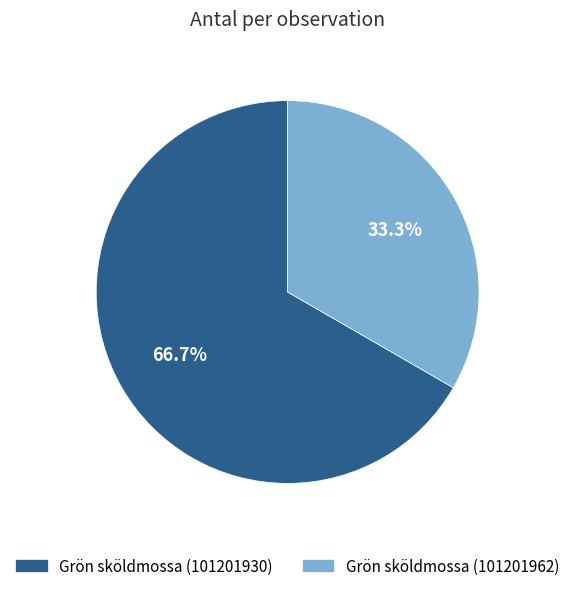

Rank the categories by value from highest to lowest.

Grön sköldmossa (101201930), Grön sköldmossa (101201962)